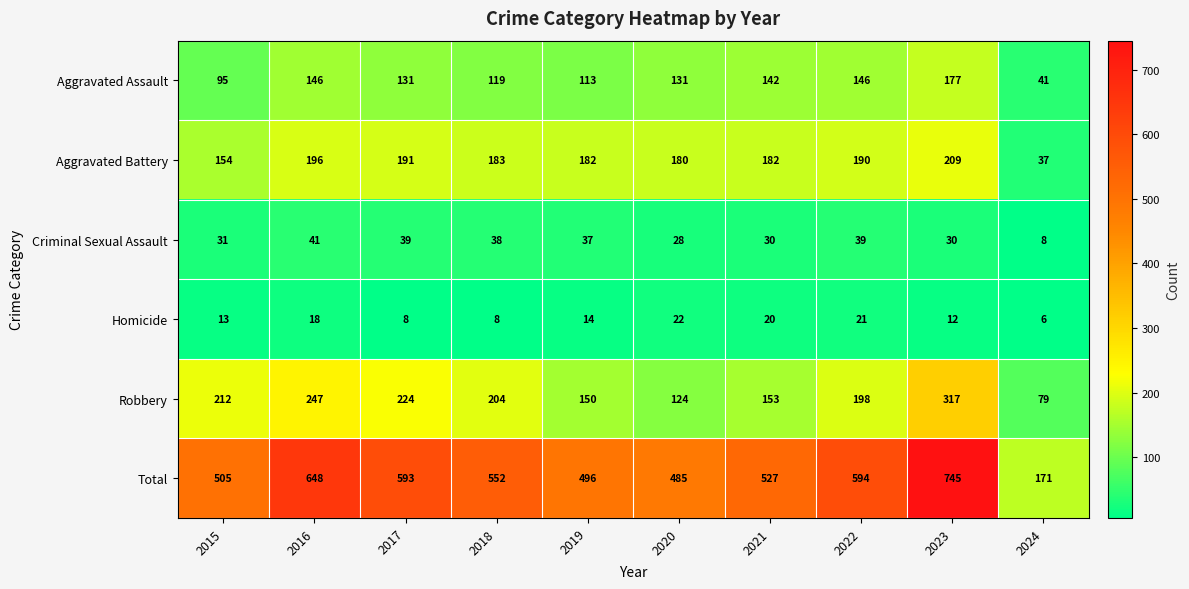

How many categories are shown in the chart?

10